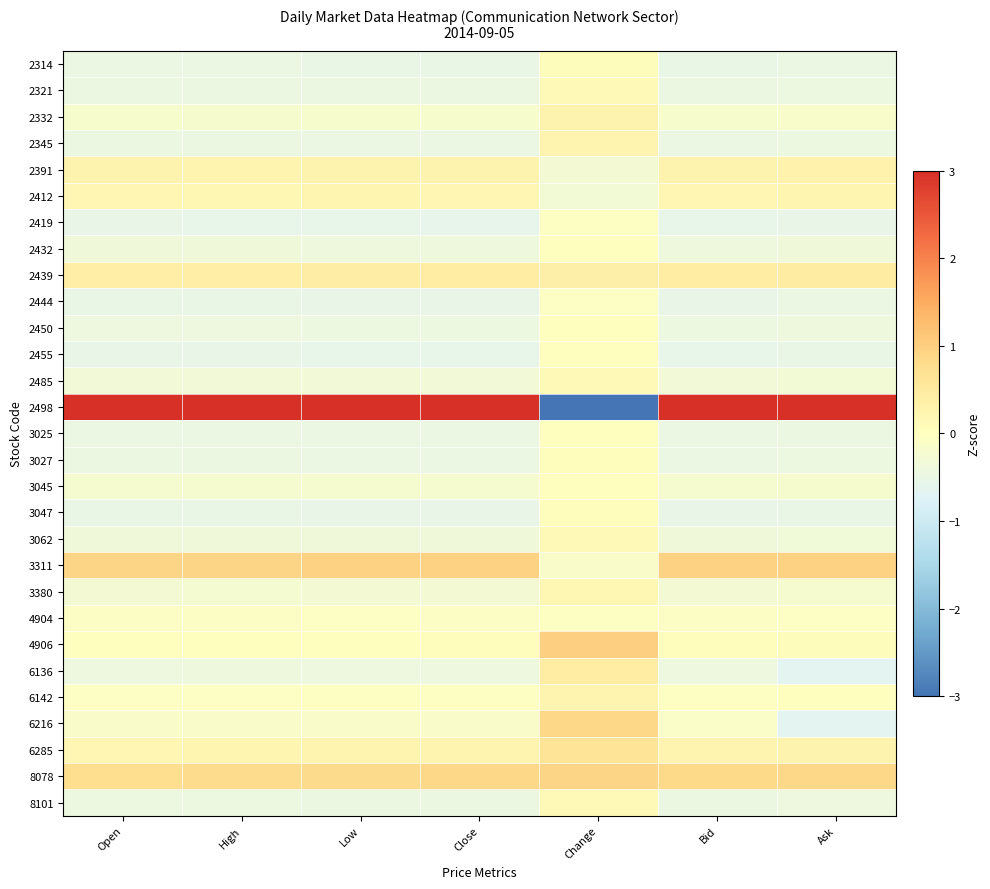

At how many categories does at least one series exceed 0?

7